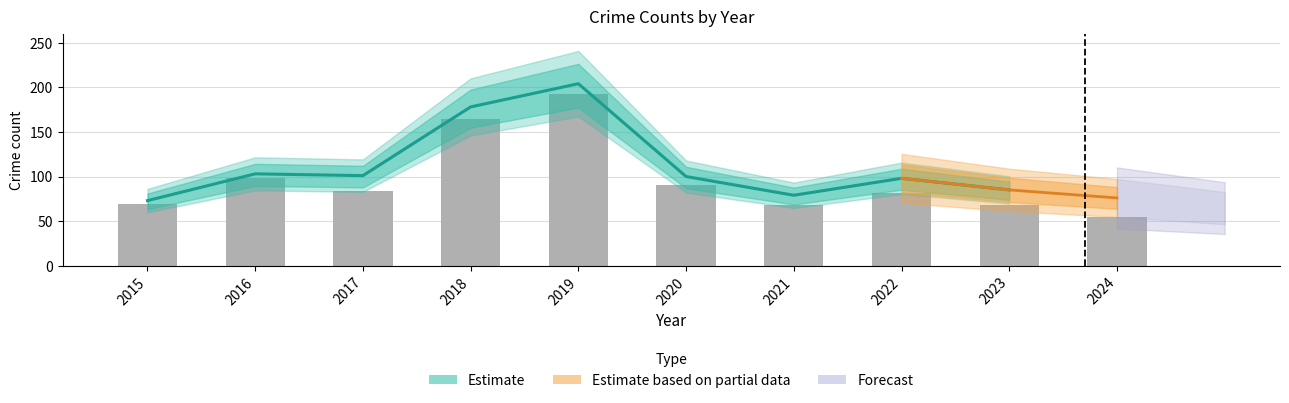

What is the greatest value displayed?

204